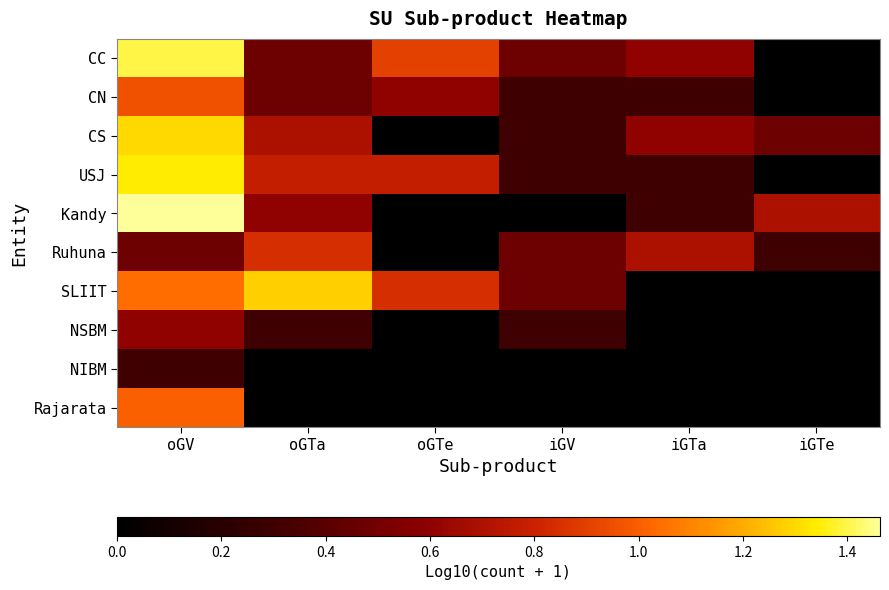

What is the spread (max minus min) of values at oGTe?

0.9